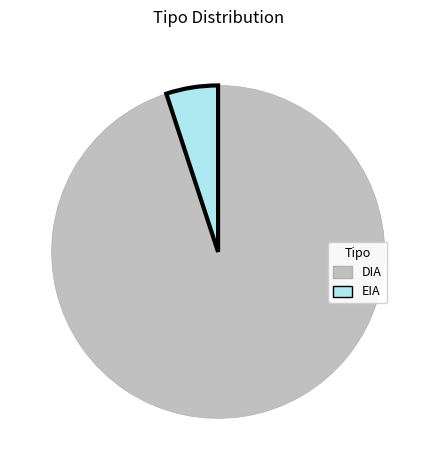

True or false: DIA accounts for 99% of the total.

False